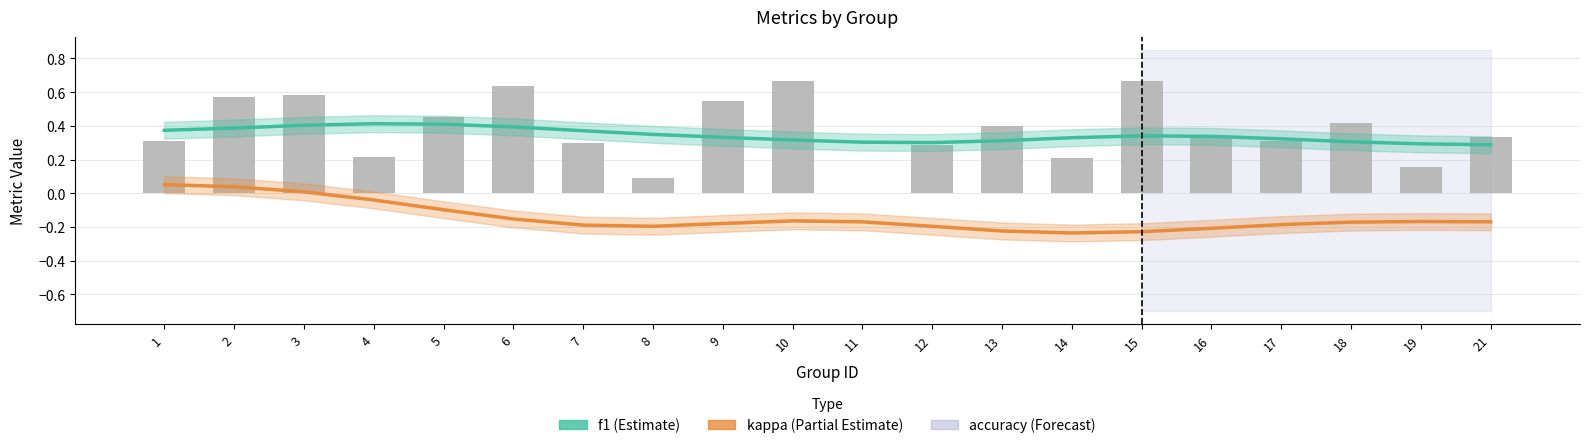

Reading left to right, what are all the values shown in this chart?

f1: 0.4	0.4	0.4	0.4	0.4	0.4	0.4	0.3	0.3	0.3	0.3	0.3	0.3	0.3	0.3	0.3	0.3	0.3	0.3	0.3
kappa: 0.1	0.0	0.0	-0.0	-0.1	-0.2	-0.2	-0.2	-0.2	-0.2	-0.2	-0.2	-0.2	-0.2	-0.2	-0.2	-0.2	-0.2	-0.2	-0.2
accuracy: 0.3	0.6	0.6	0.2	0.5	0.6	0.3	0.1	0.5	0.7	0.0	0.3	0.4	0.2	0.7	0.3	0.3	0.4	0.2	0.3